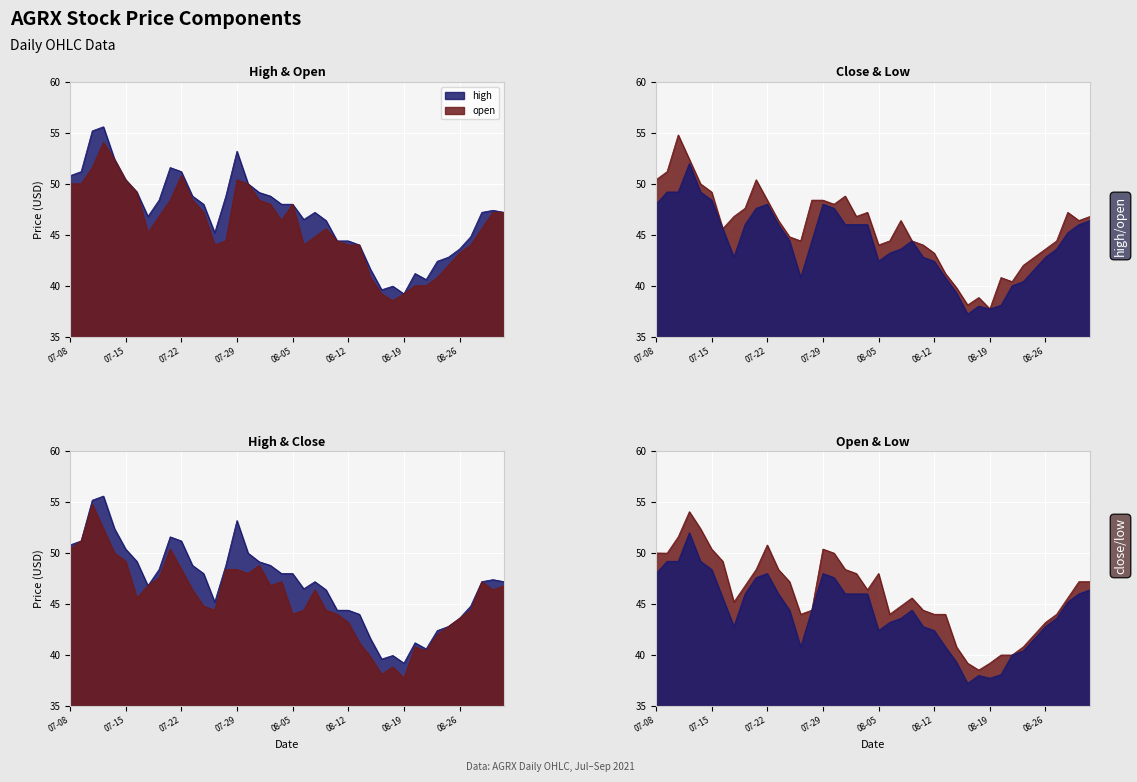

Reading right to left, list all the values displayed in this chart.

high: 47.2	47.4	47.2	44.8	43.6	42.8	42.4	40.6	41.2	39.2	40.0	39.6	41.6	44.0	44.4	44.4	46.4	47.2	46.5	48.0	48.0	48.8	49.2	50.0	53.2	48.8	45.2	48.0	48.8	51.2	51.6	48.4	46.8	49.2	50.4	52.4	55.6	55.2	51.2	50.8
close: 46.8	46.4	47.2	44.4	43.6	42.8	42.0	40.4	40.8	37.7	38.8	38.1	39.8	41.2	43.2	44.0	44.4	46.4	44.4	44.0	47.2	46.8	48.8	48.0	48.4	48.4	44.4	44.8	46.4	48.4	50.4	47.6	46.8	45.6	49.2	50.0	52.4	54.8	51.2	50.4
low: 46.4	46.0	45.2	43.6	42.8	41.6	40.4	40.0	38.1	37.7	38.0	37.2	39.3	40.8	42.4	42.8	44.4	43.6	43.2	42.4	46.0	46.0	46.0	47.6	48.0	44.4	40.8	44.4	46.0	48.0	47.6	46.0	42.8	45.6	48.4	49.2	52.0	49.2	49.2	48.0
open: 47.2	47.2	45.6	44.0	43.2	42.0	40.8	40.0	40.0	39.2	38.5	39.2	40.8	44.0	44.0	44.4	45.6	44.8	44.0	48.0	46.4	48.0	48.4	50.0	50.4	44.4	44.0	47.2	48.4	50.8	48.4	46.8	45.2	49.2	50.4	52.4	54.1	51.6	50.0	50.0